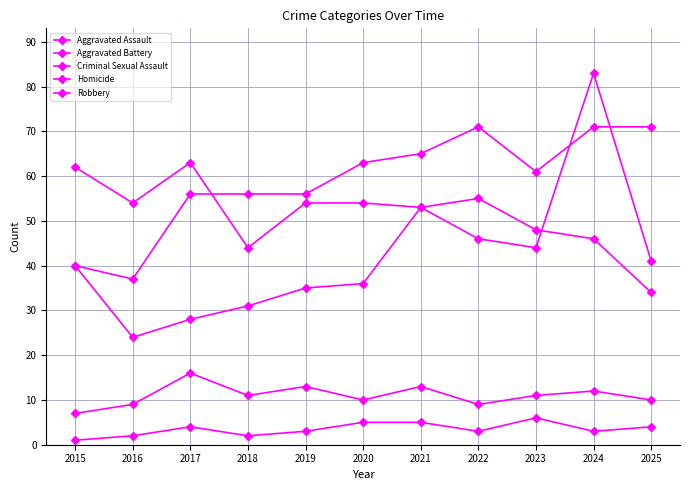

How many lines are shown in the chart?

5